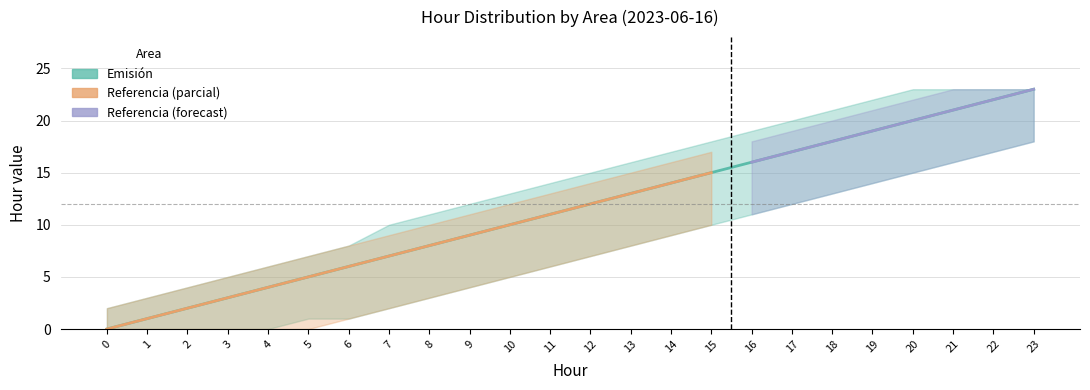

How many data points does each series have?

24